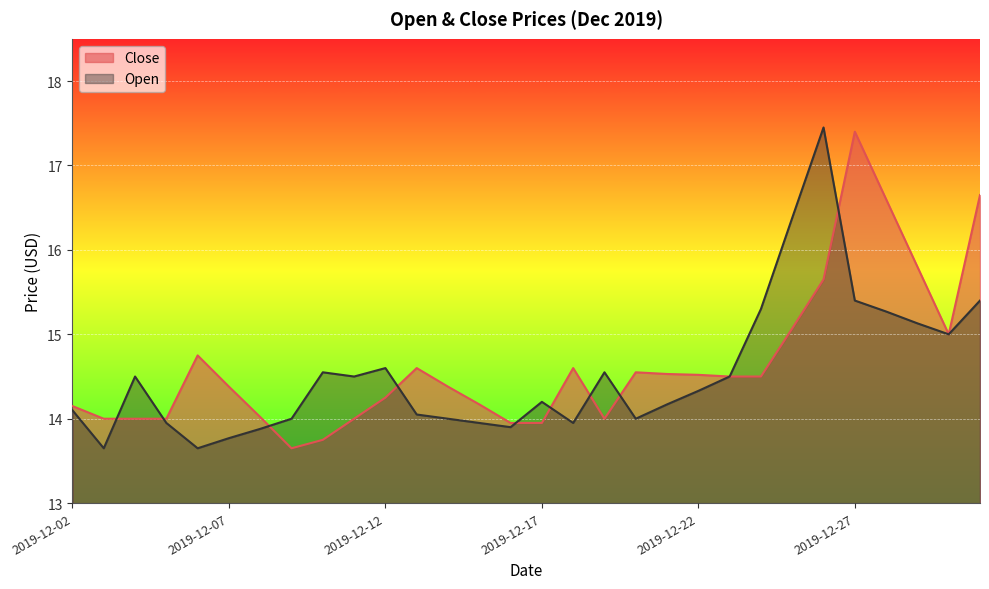

Does the chart display data point markers on the line(s)?

No